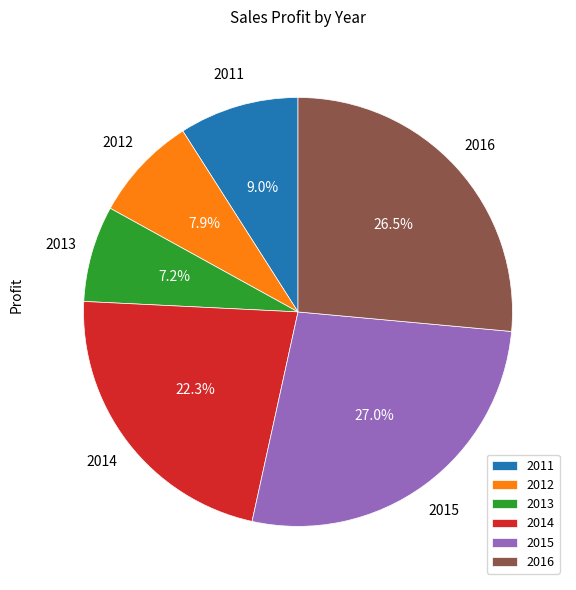

Which slice is the smallest?

2013